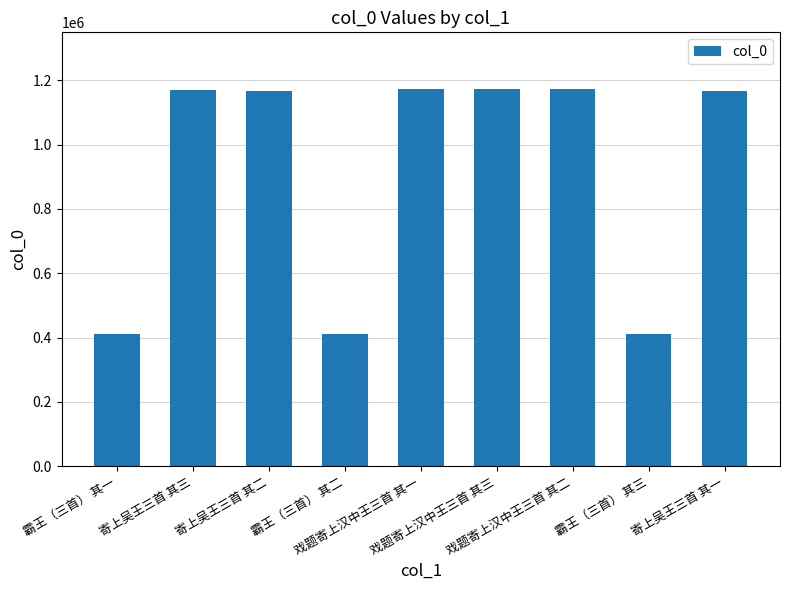

How many bars are there in total?

9